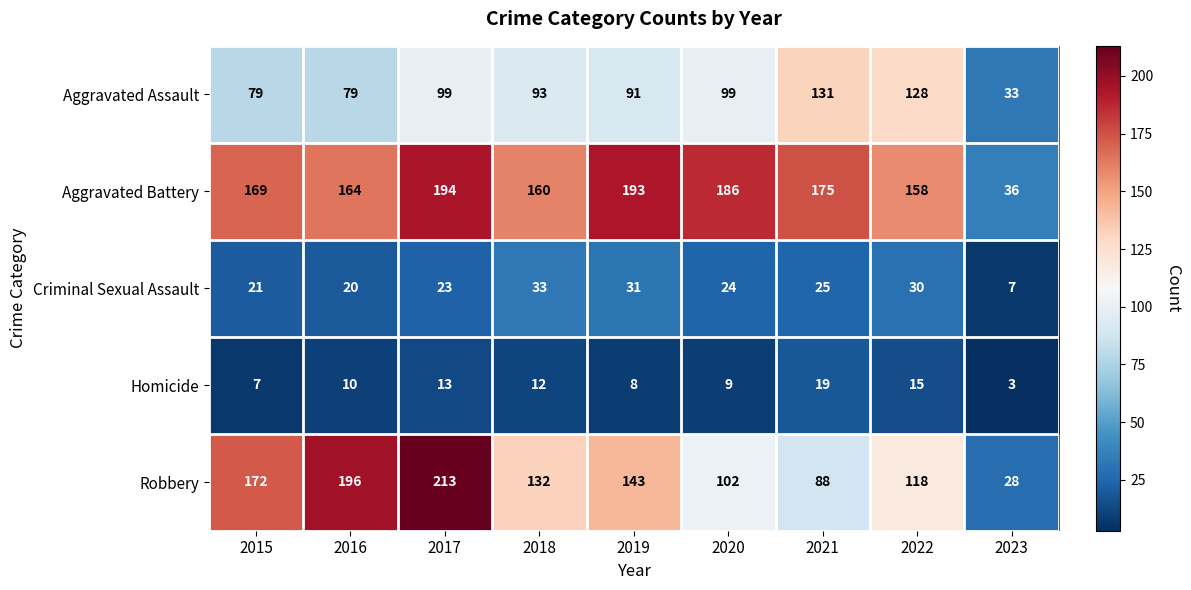

Between 2015 and 2017, which series saw the biggest shift?

Robbery